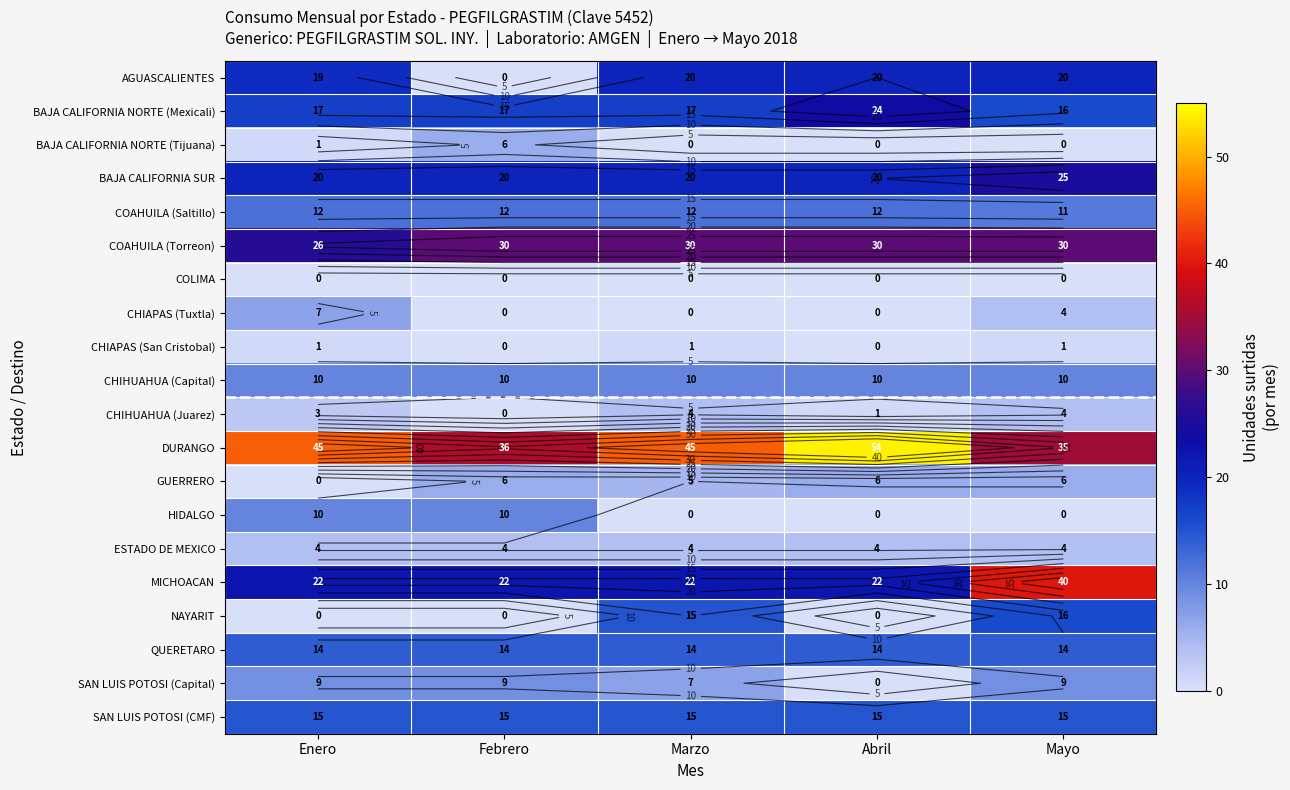

List the labels in order of GUERRERO value, smallest first.

Enero, Marzo, Febrero, Abril, Mayo